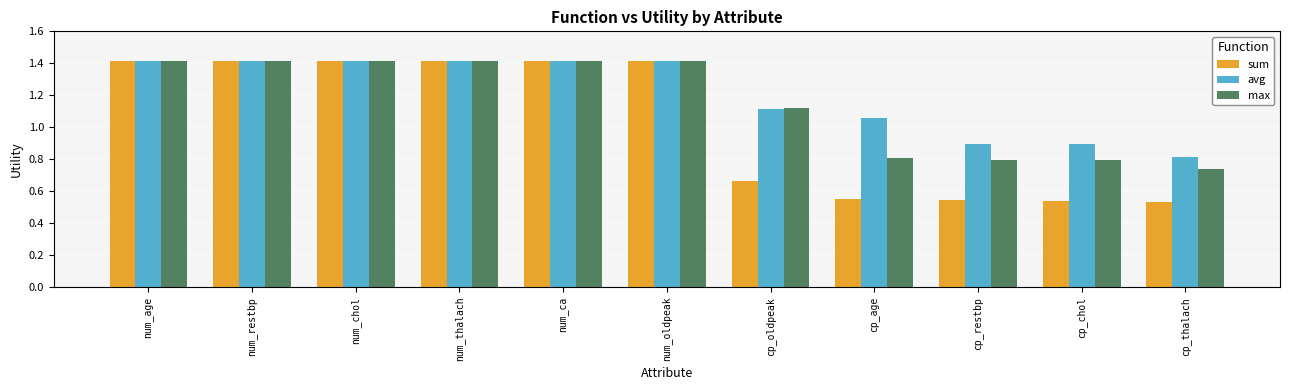

What is the average value of the max series?

1.2